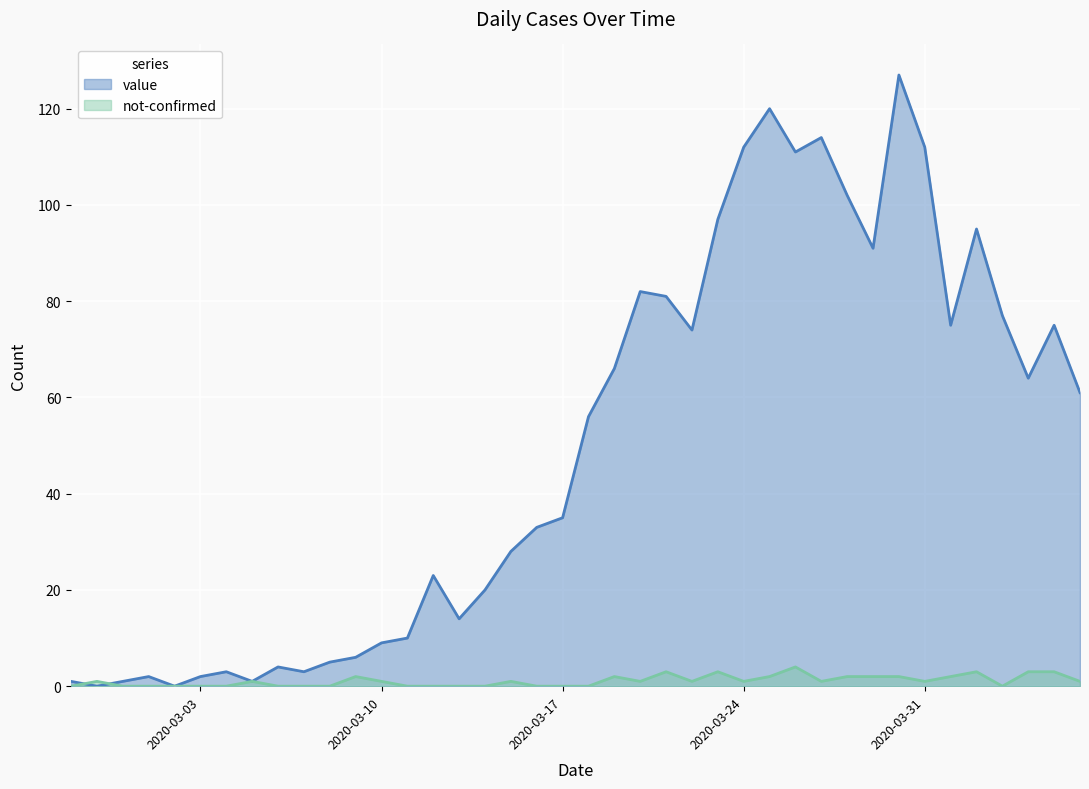

Is it true that value equals 28 at 2020-03-15?

True